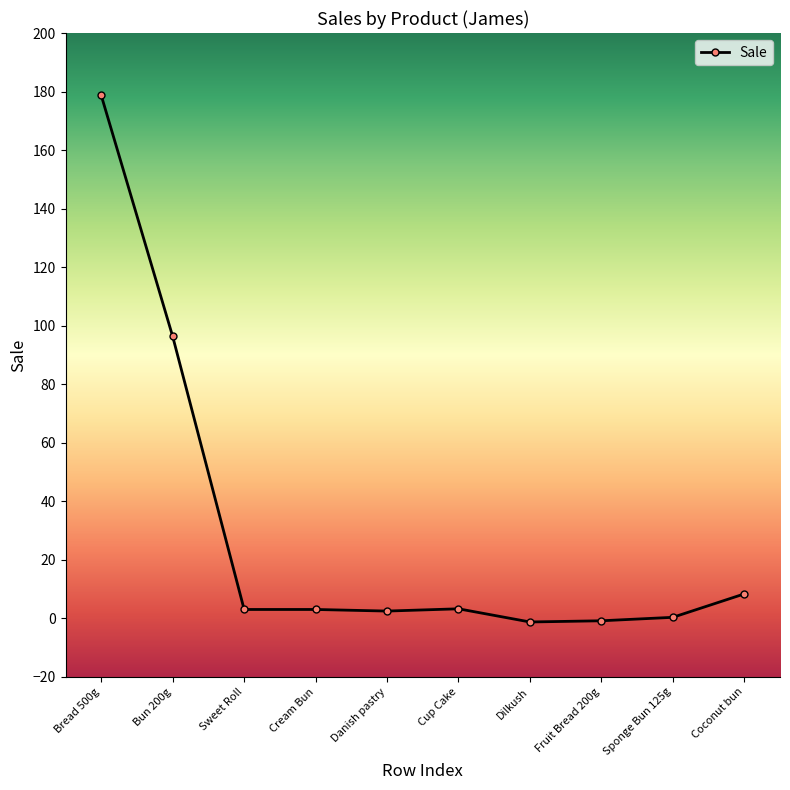

What is the average value?

29.4